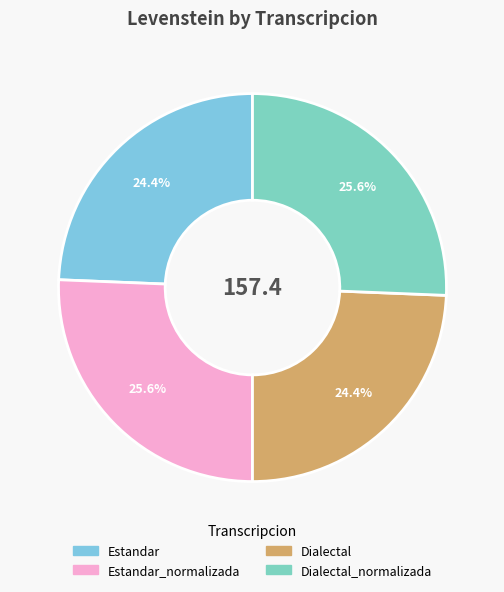

What is the smallest slice in the pie chart?

Estandar